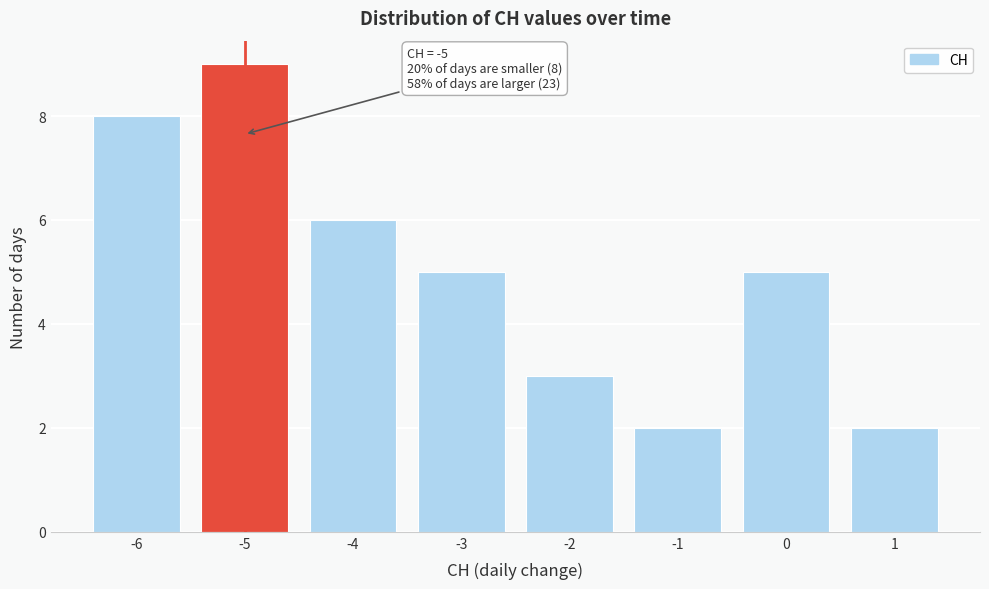

Over which range of the x-axis is the bar tallest?

-5.5 to -4.5